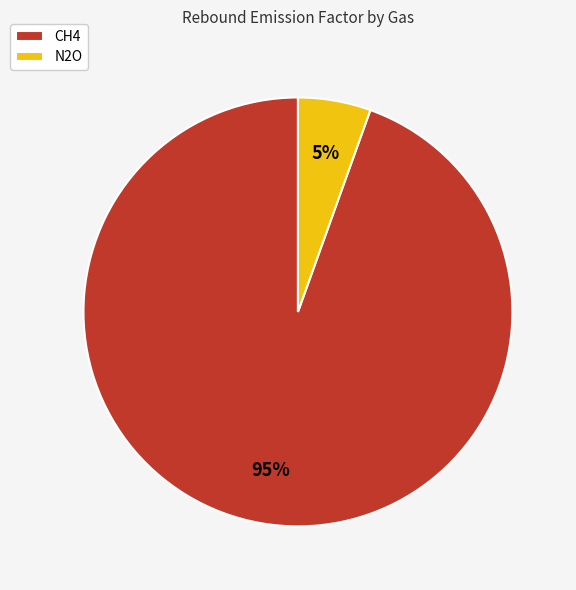

To the nearest percent, what percentage of the pie is N2O?

5%